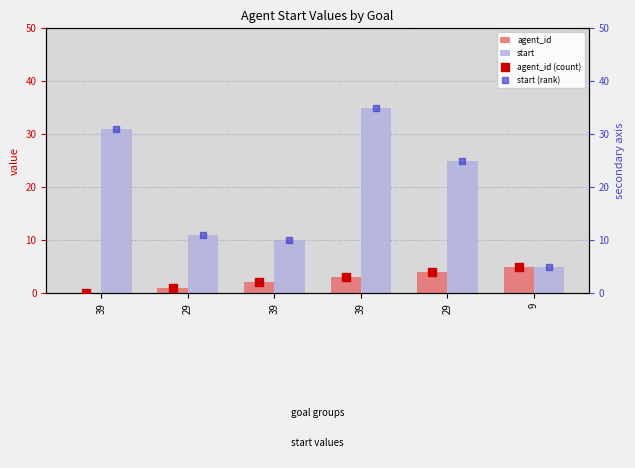

Which series reaches the minimum Y coordinate?

agent_id